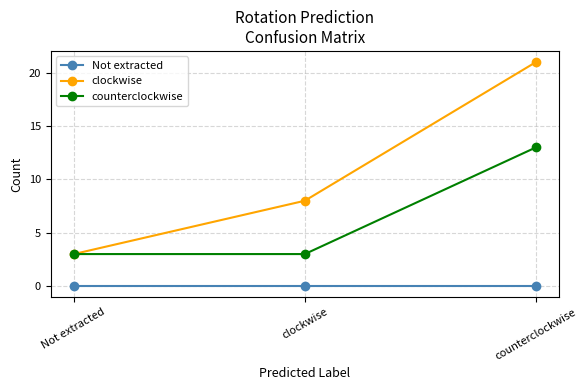

Rank the series by their average value, from highest to lowest.

clockwise, counterclockwise, Not extracted